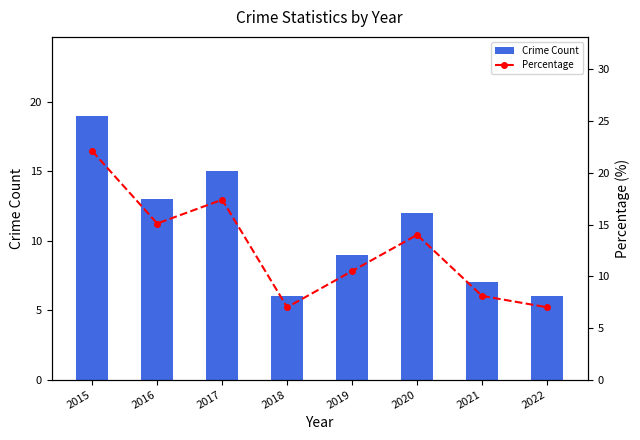

At which label is Crime Count closest to 12?

2020